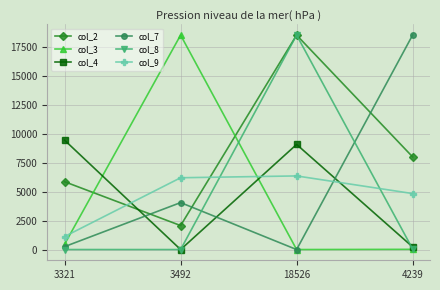

At how many categories does at least one series exceed 3546?

4